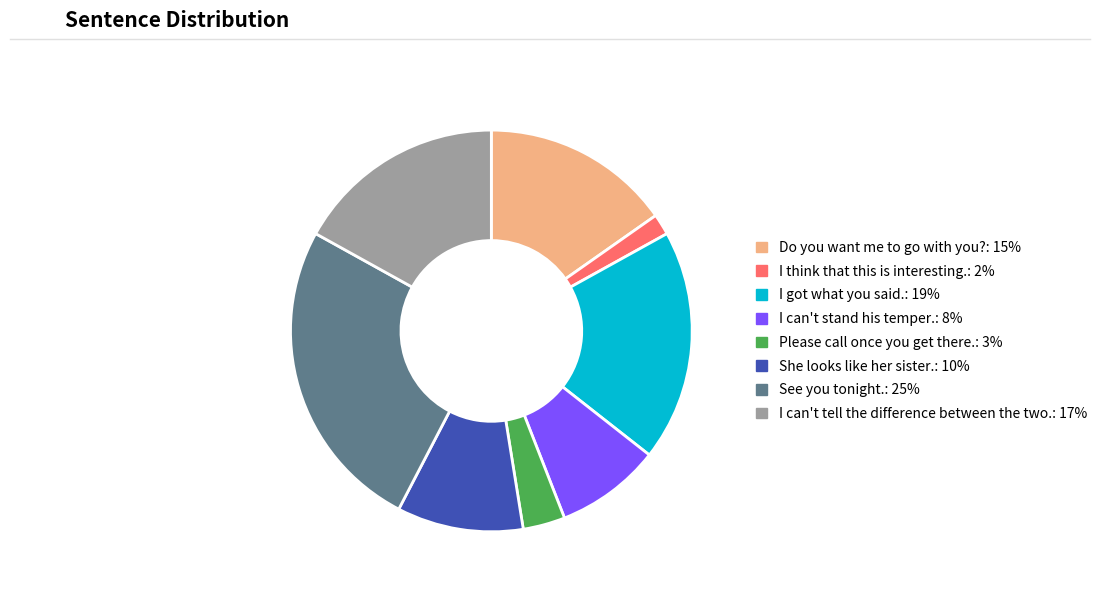

Rank the categories by value from highest to lowest.

See you tonight., I got what you said., I can't tell the difference between the two., Do you want me to go with you?, She looks like her sister., I can't stand his temper., Please call once you get there., I think that this is interesting.